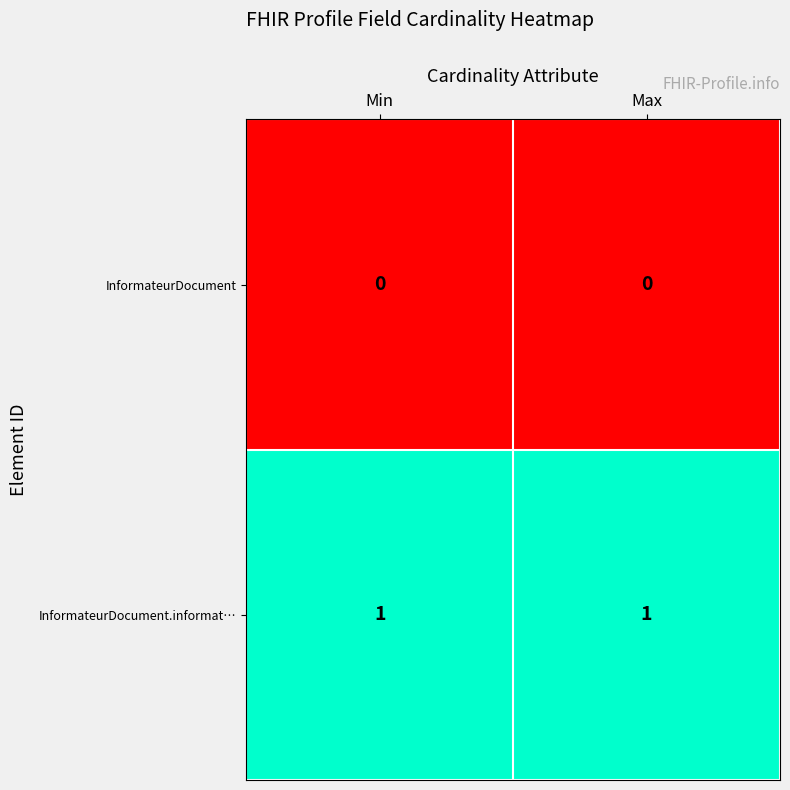

List the series in order of their peak value, lowest first.

InformateurDocument, InformateurDocument.informat…